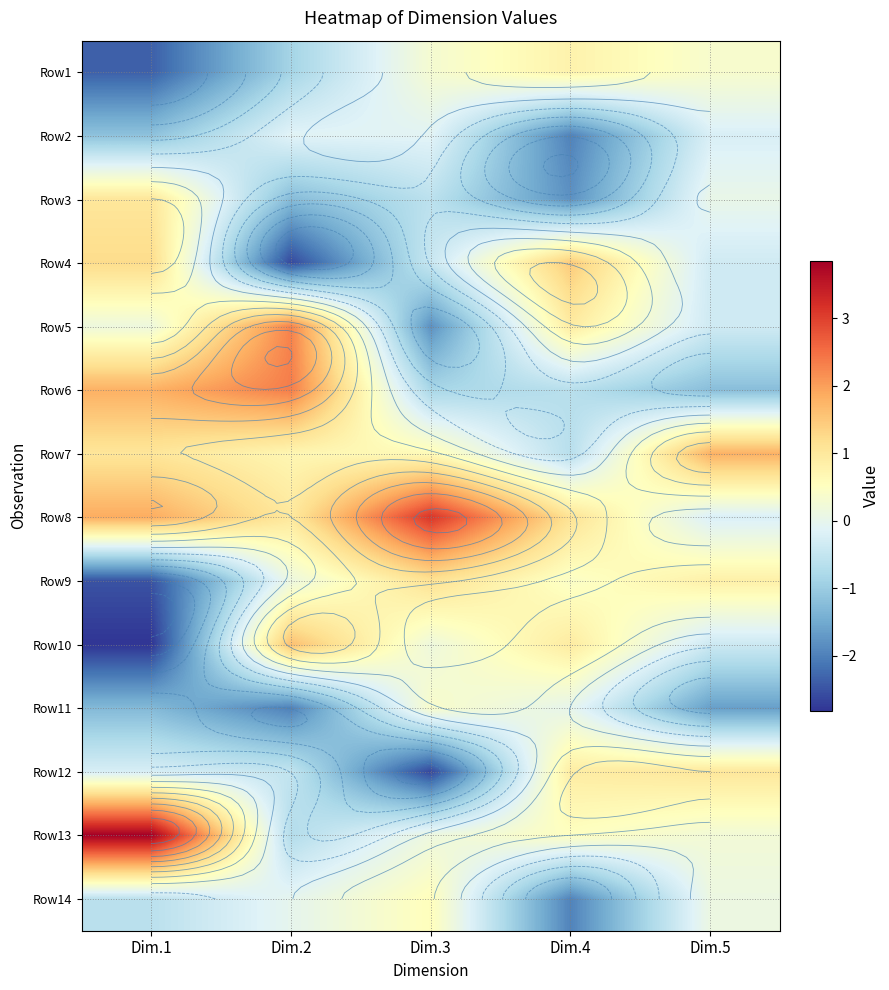

How many data points does each series have?

5